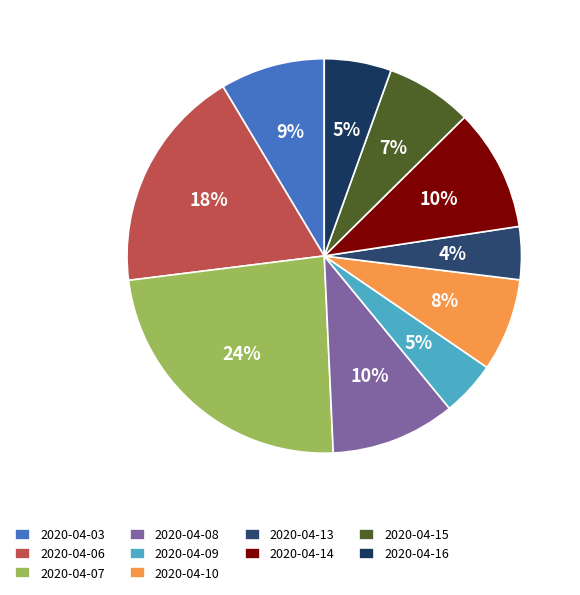

What is the change in value from 2020-04-10 to 2020-04-16?

-769000